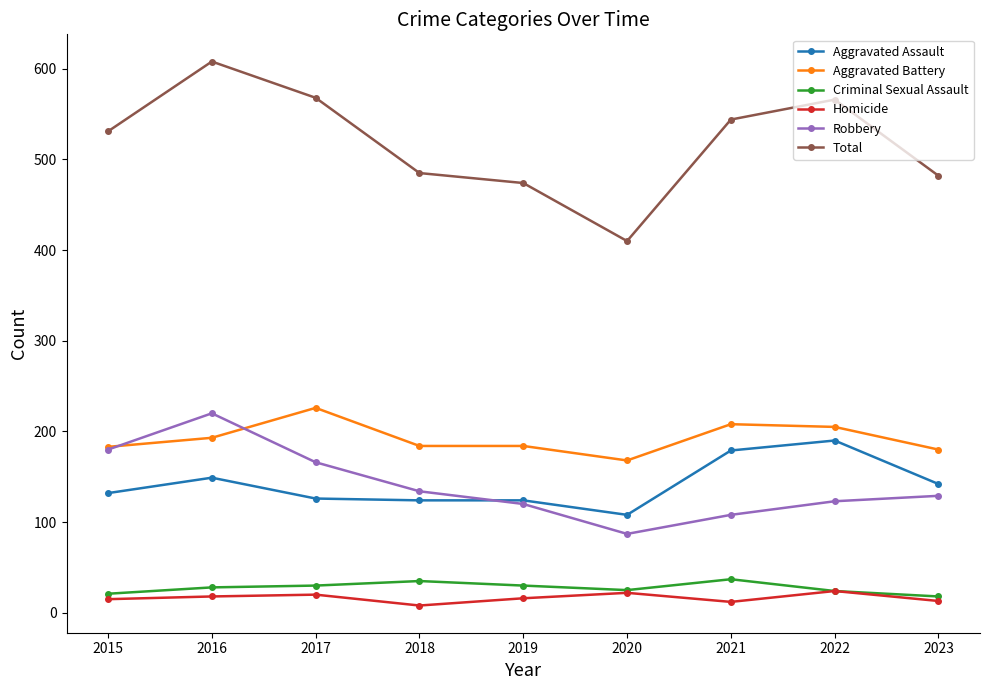

What are all the series names shown in the legend?

Aggravated Assault, Aggravated Battery, Criminal Sexual Assault, Homicide, Robbery, Total